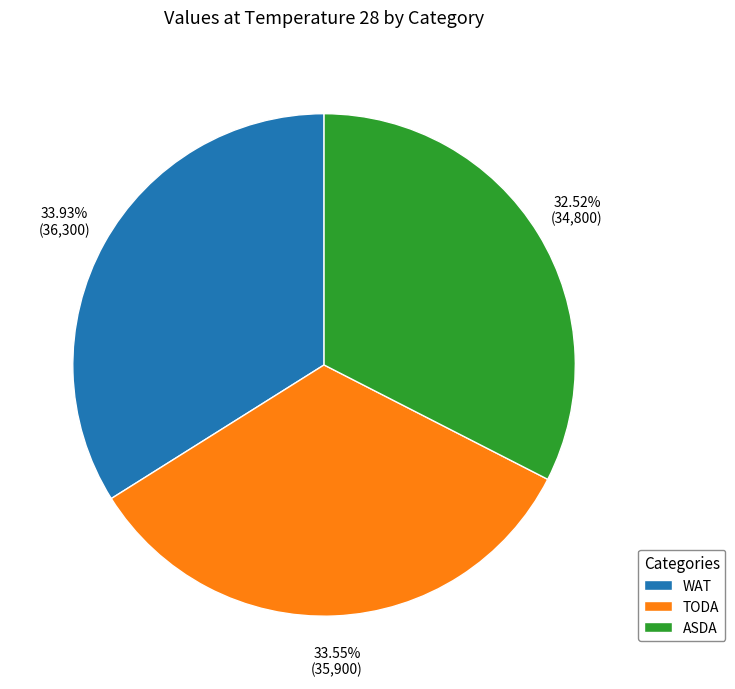

To the nearest percent, what percentage of the pie is TODA?

34%